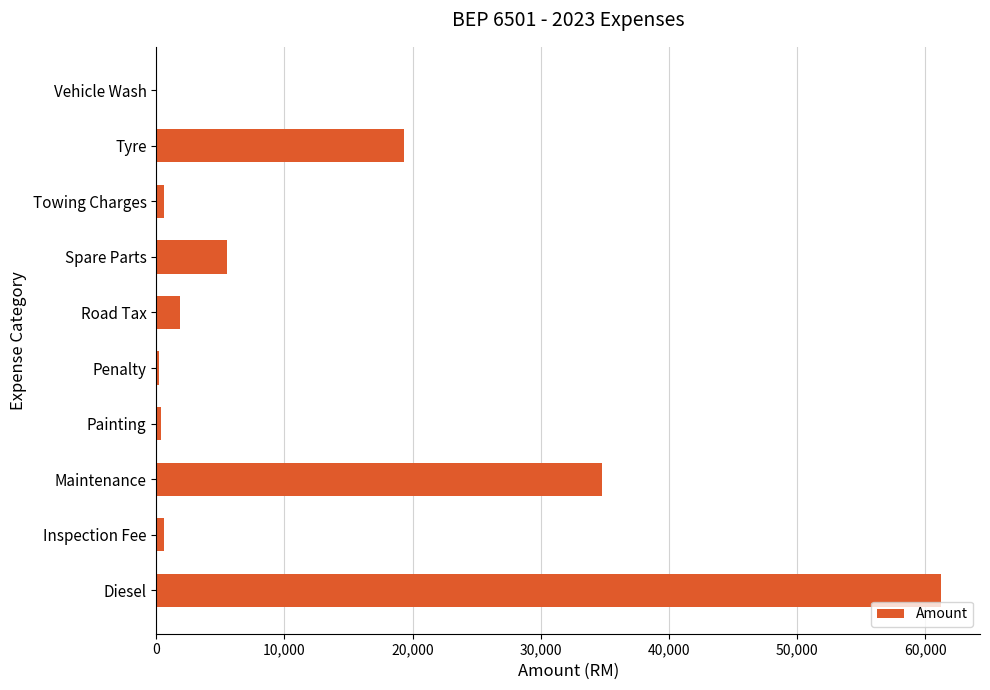

The chart shows a value of 1879.0 at Road Tax. True or false?

True